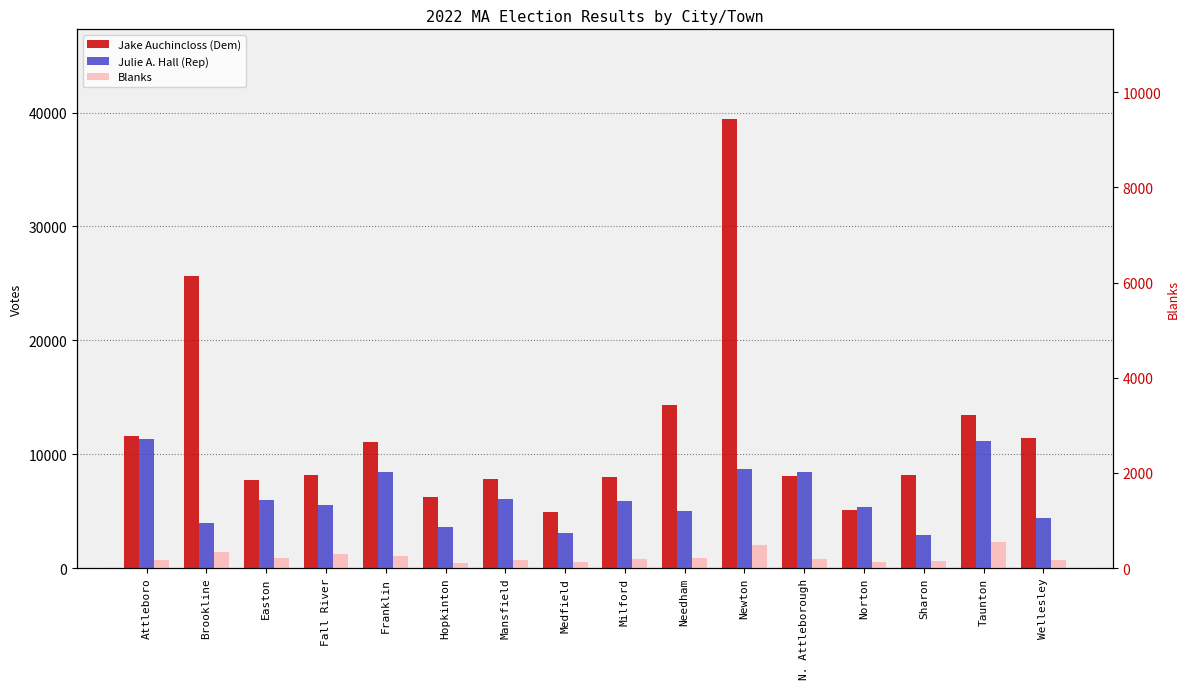

How many bars are there in each group?

3